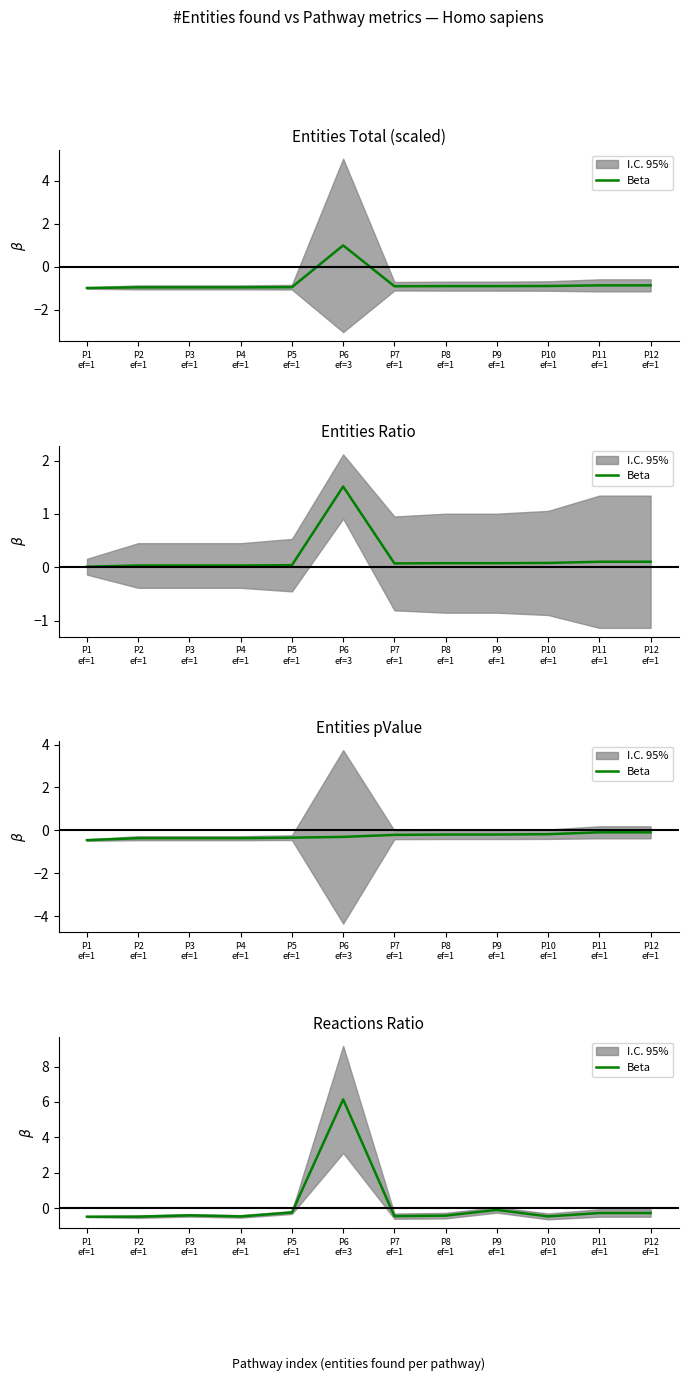

Reading left to right, what are all the values shown in this chart?

P1
ef=1=-0.5	P2
ef=1=-0.5	P3
ef=1=-0.4	P4
ef=1=-0.5	P5
ef=1=-0.2	P6
ef=3=6.1	P7
ef=1=-0.5	P8
ef=1=-0.4	P9
ef=1=-0.1	P10
ef=1=-0.5	P11
ef=1=-0.3	P12
ef=1=-0.3